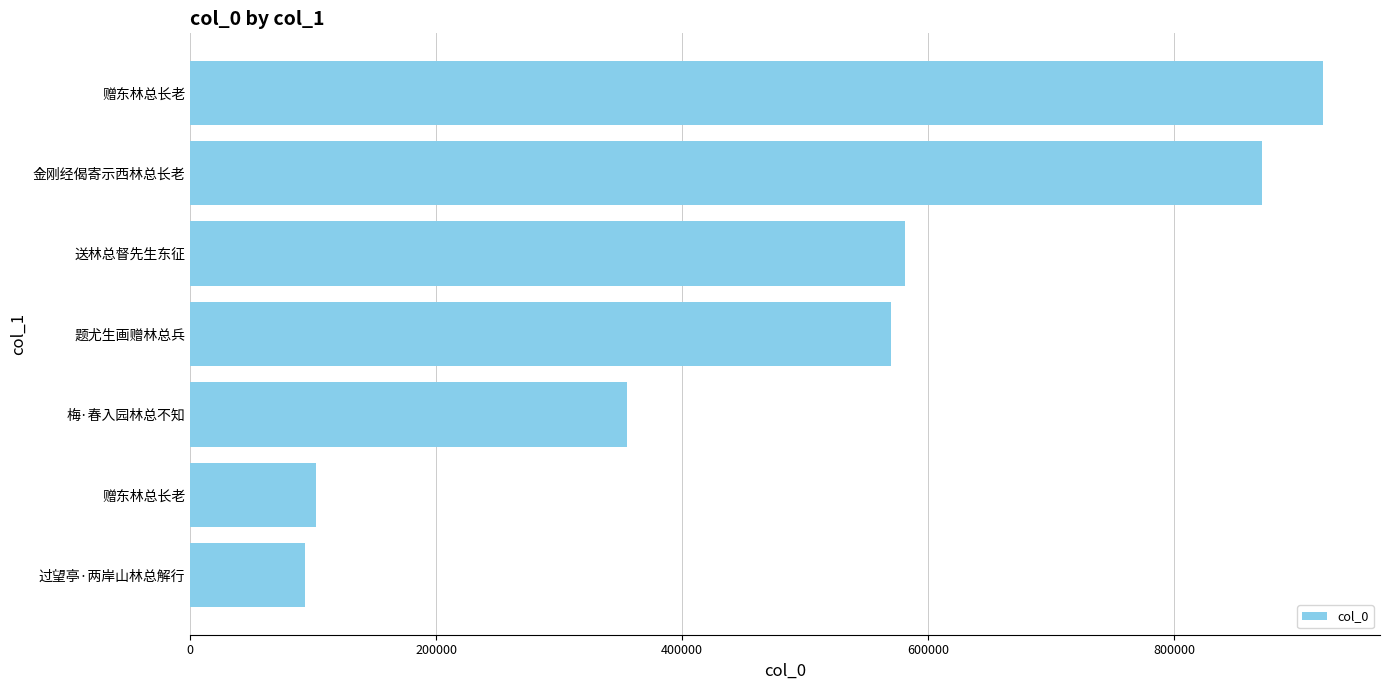

Count the number of data series in this chart.

1